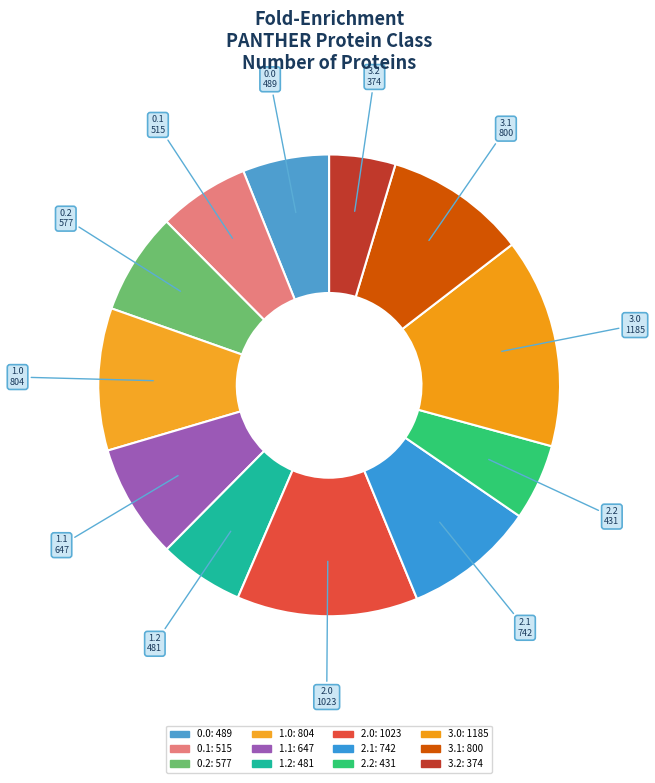

Rank the categories by value from lowest to highest.

3.2, 2.2, 1.2, 0.0, 0.1, 0.2, 1.1, 2.1, 3.1, 1.0, 2.0, 3.0